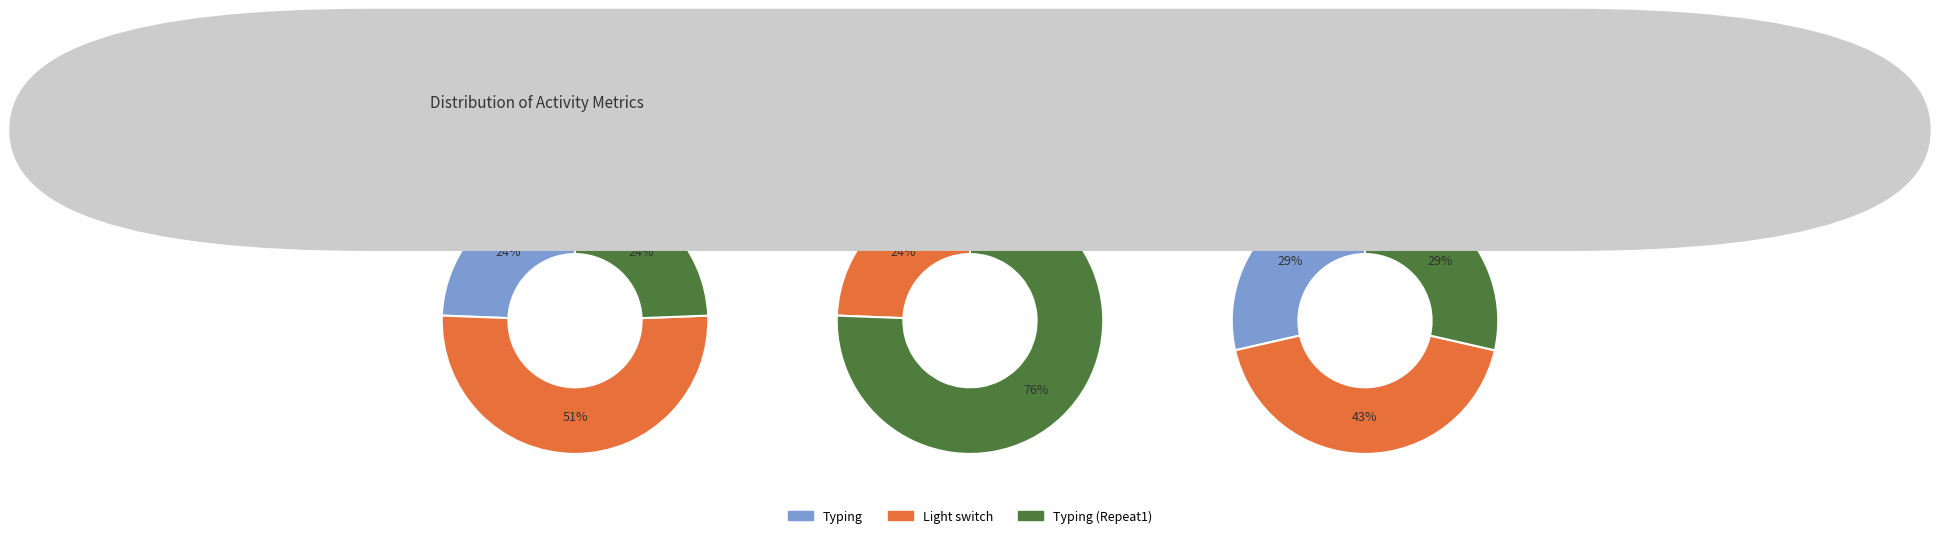

What percentage is the Light switch slice, to the nearest percent?

24%